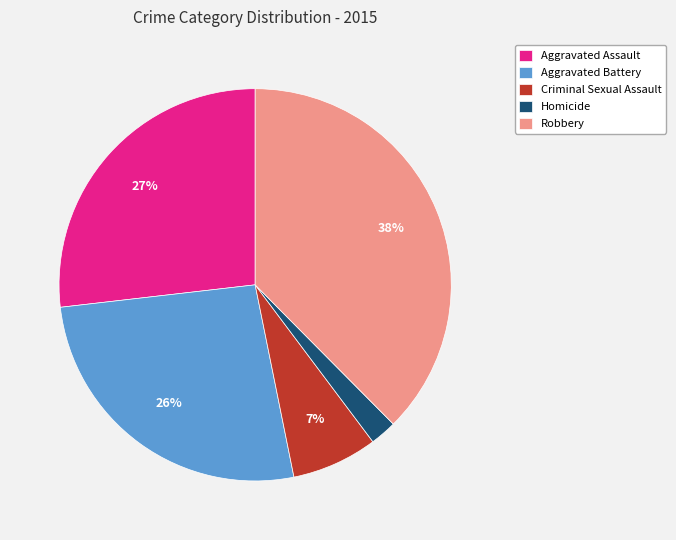

To the nearest percent, what portion does Aggravated Assault represent?

27%